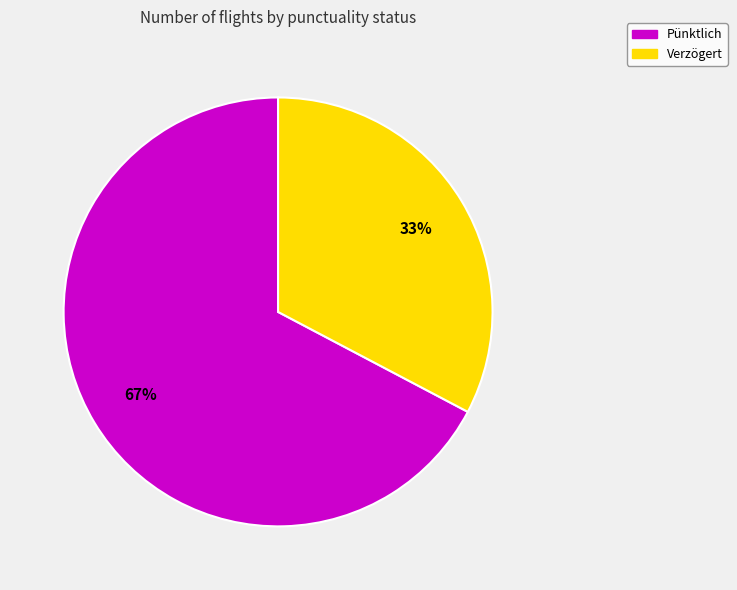

Count the number of slices in the pie.

2